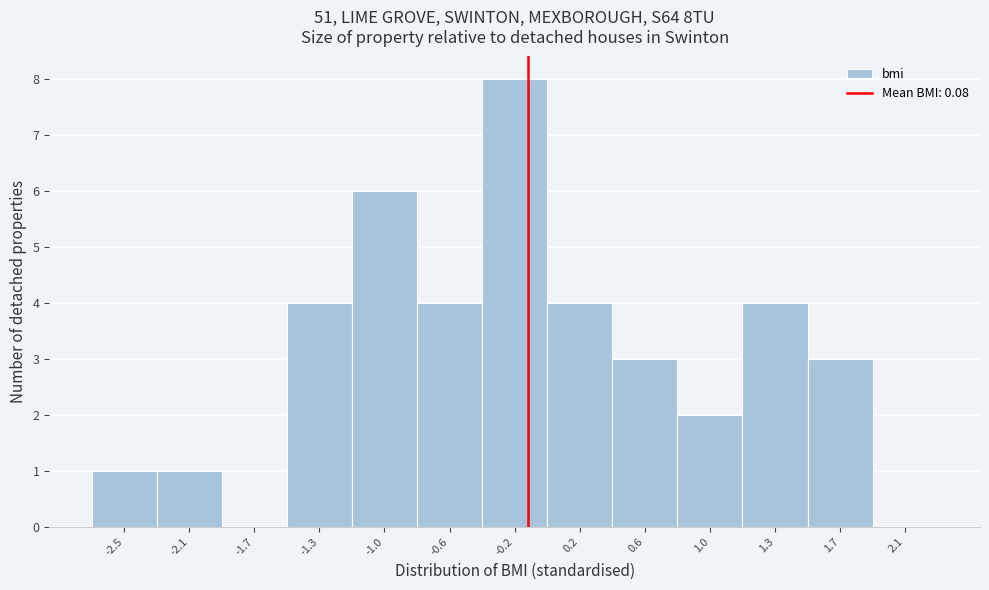

Reading right to left, list all the values displayed in this chart.

2.1=0	1.7=3	1.3=4	1.0=2	0.6=3	0.2=4	-0.2=8	-0.6=4	-1.0=6	-1.3=4	-1.7=0	-2.1=1	-2.5=1